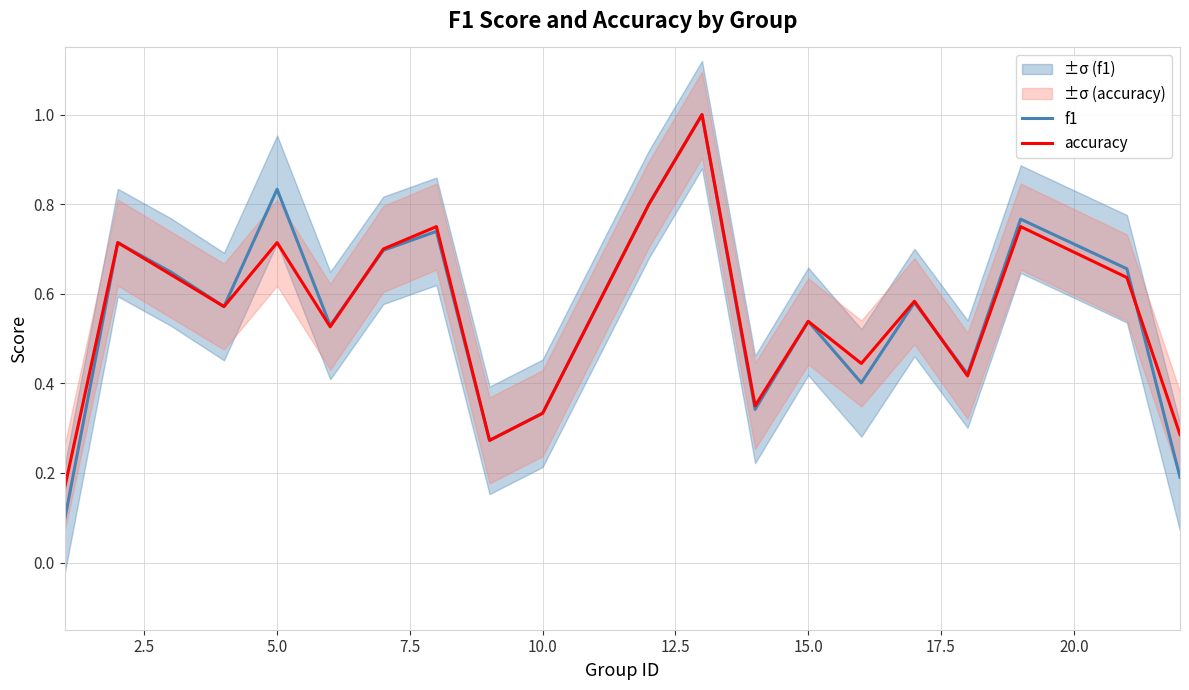

Which series has the largest total across all categories?

accuracy